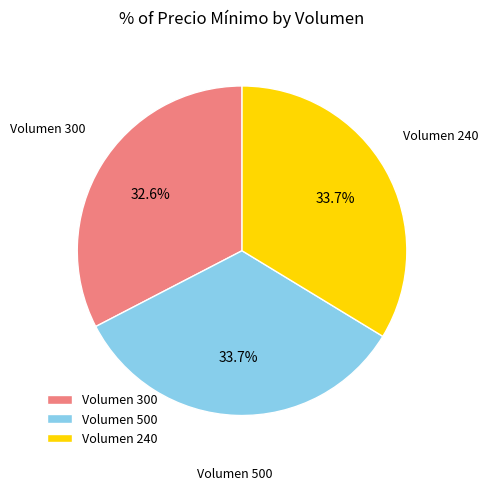

Does any single category account for the majority?

No